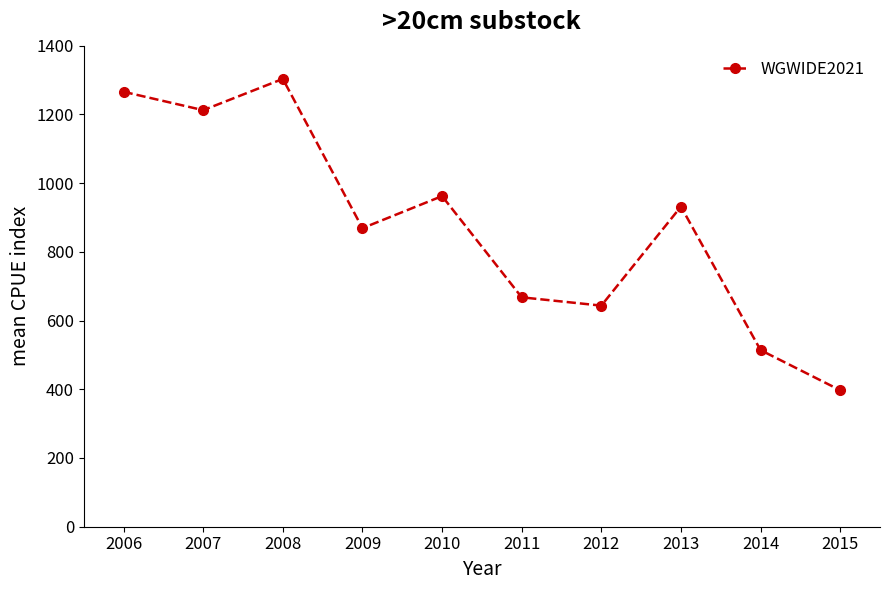

The value at 2010 is 449.6. True or false?

False